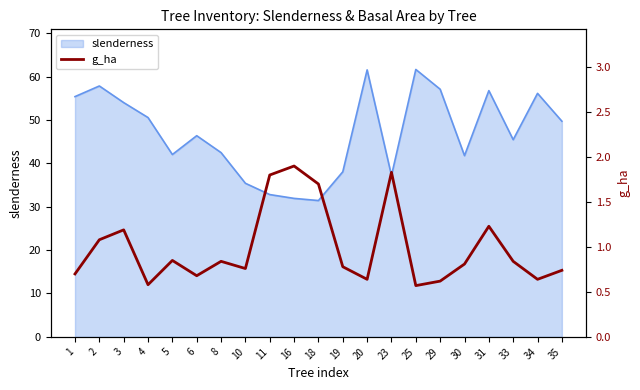

What is the highest value of the slenderness series?

61.6